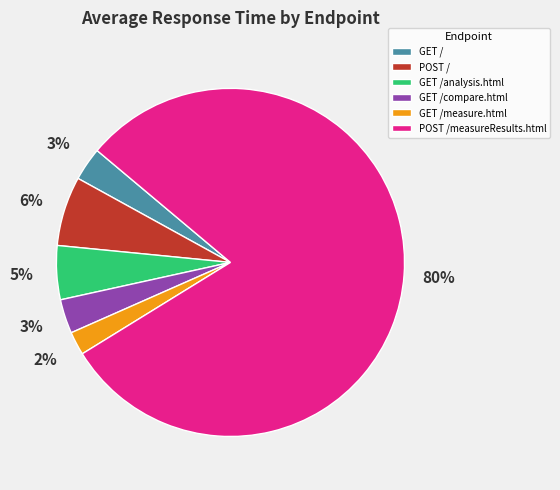

How many slices are in this pie chart?

6